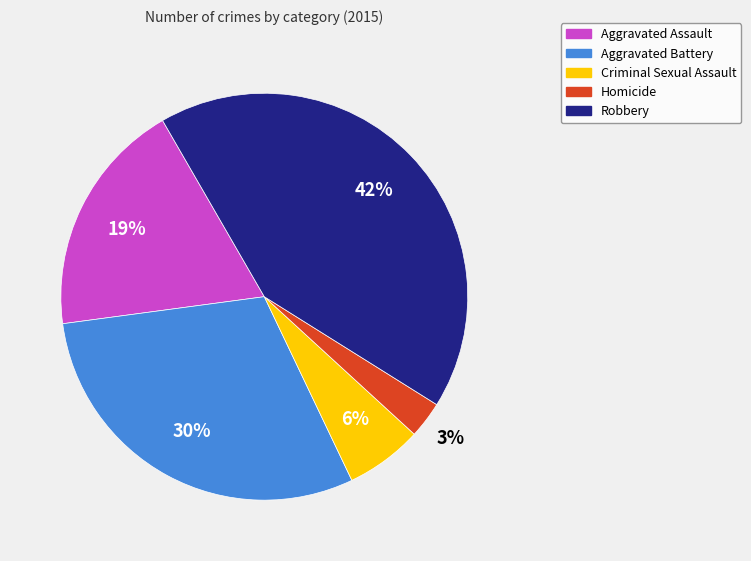

Is Homicide the majority of the pie?

No